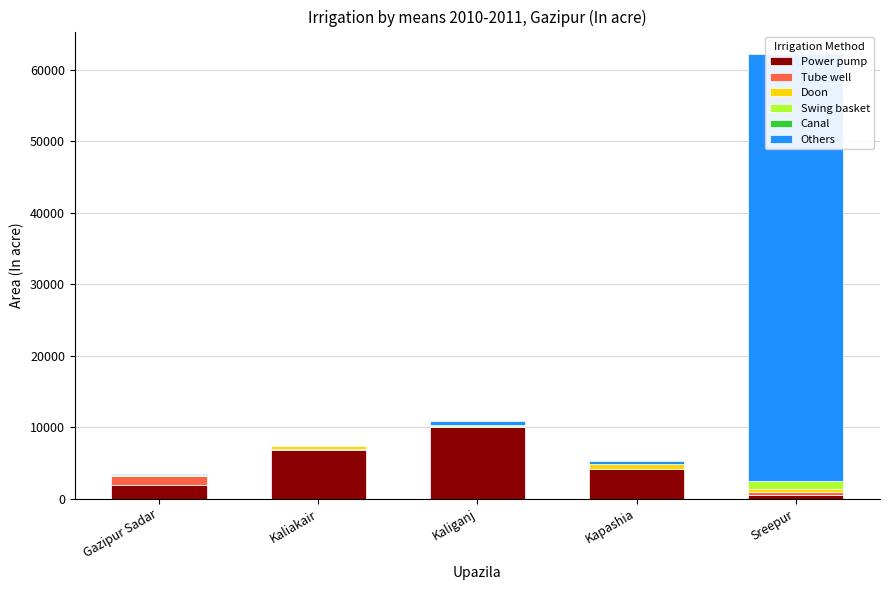

What is the label of the 4th bar from the left?

Kapashia